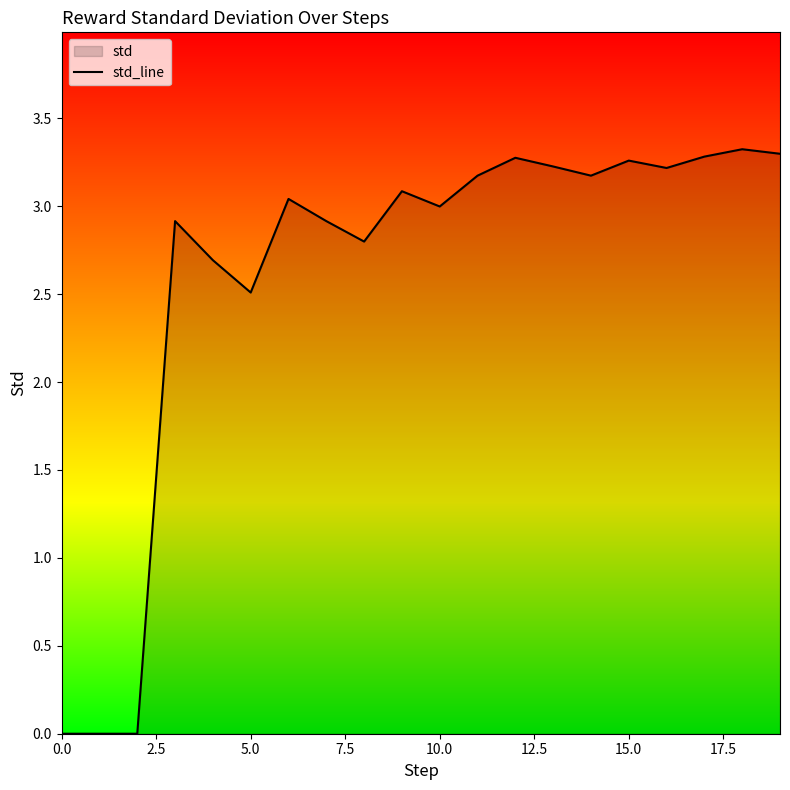

What value does the data have at 12?

3.3